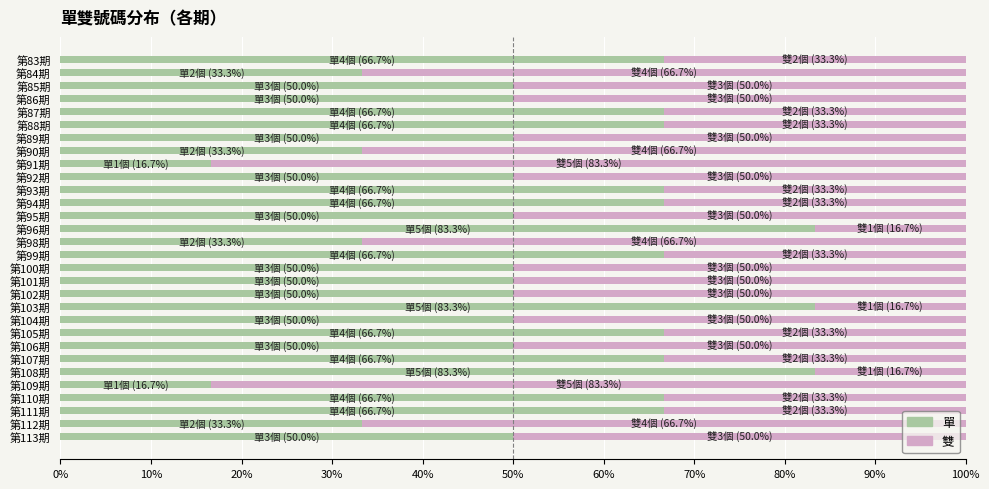

What are all the series names shown in the legend?

單, 雙